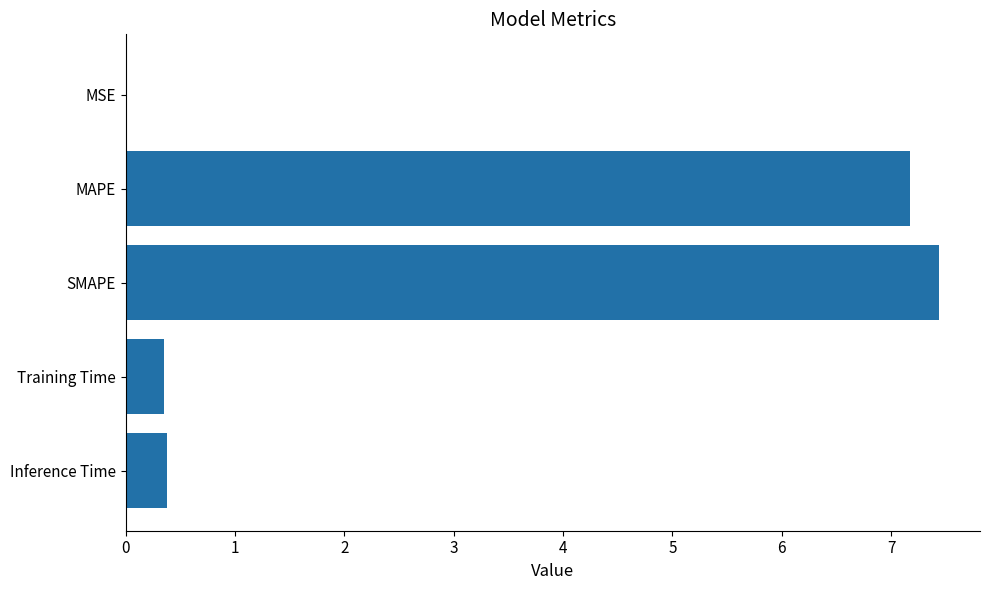

What is the change in value from Inference Time to MAPE?

+6.8